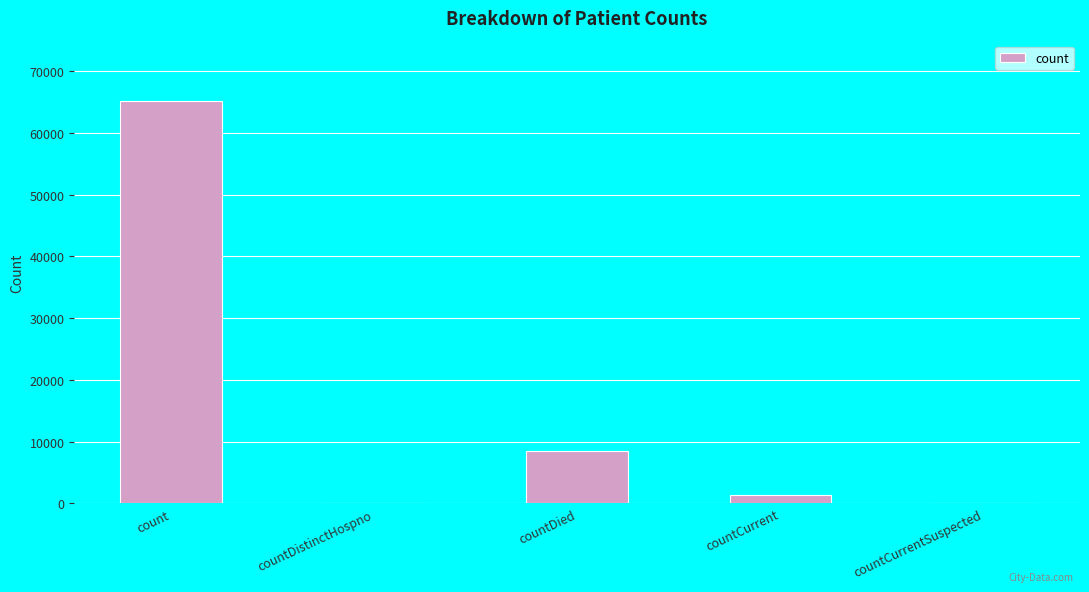

Where does the data first go above 1326?

count